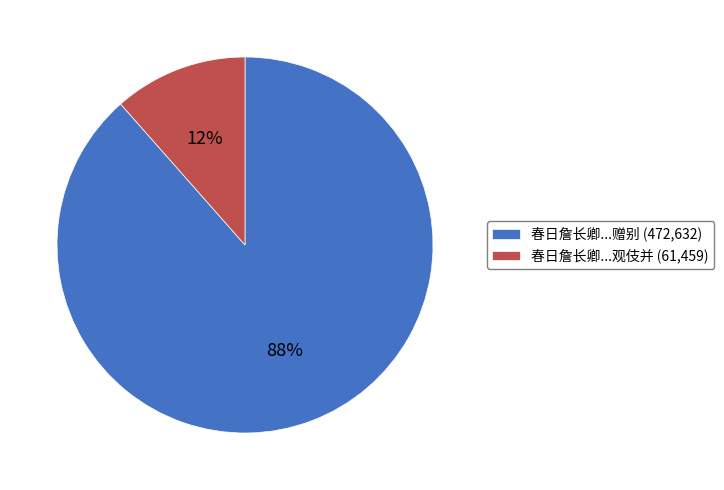

Is the sum of 春日詹长卿...赠别 (472,632) and 春日詹长卿...观伎并 (61,459) greater than half?

Yes